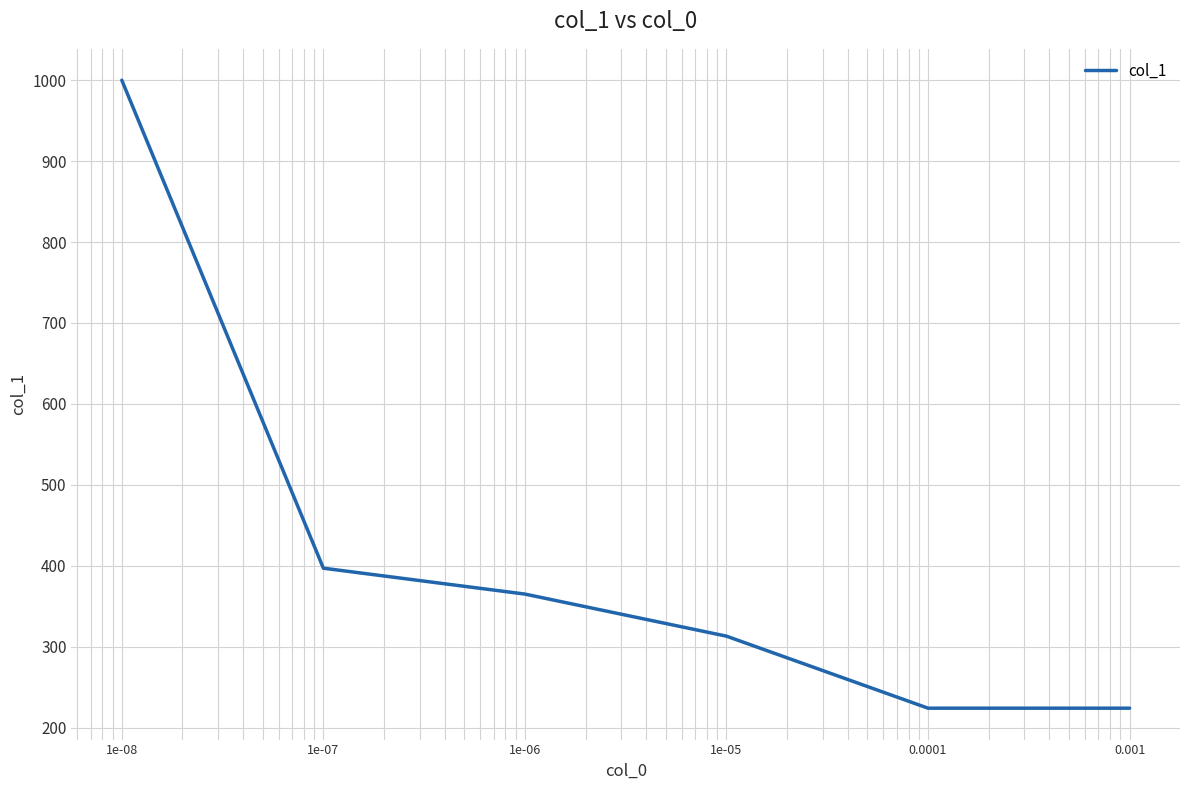

What is the difference between the second highest and second lowest values?

173